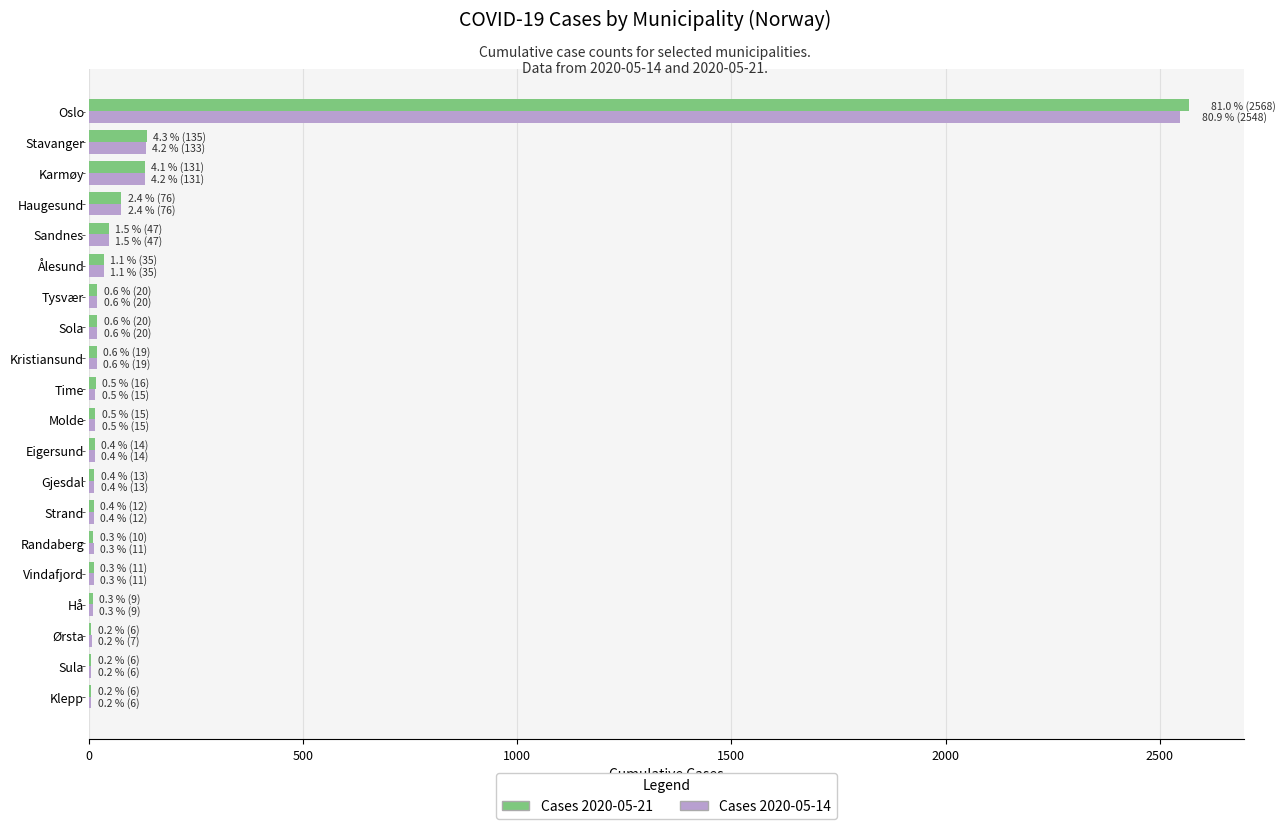

At which category is the sum across all series the highest?

Oslo